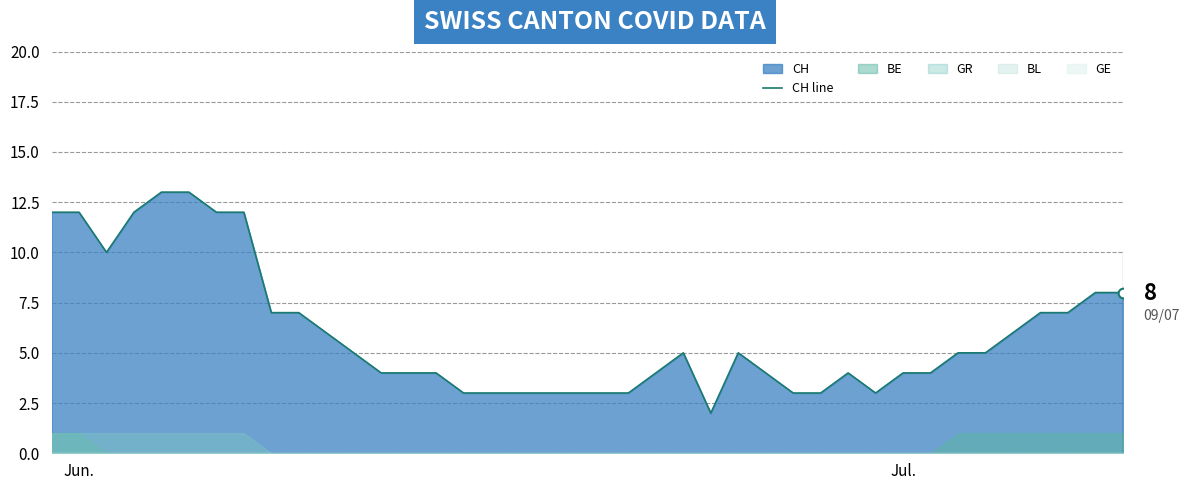

What is the minimum value shown in the chart?

2